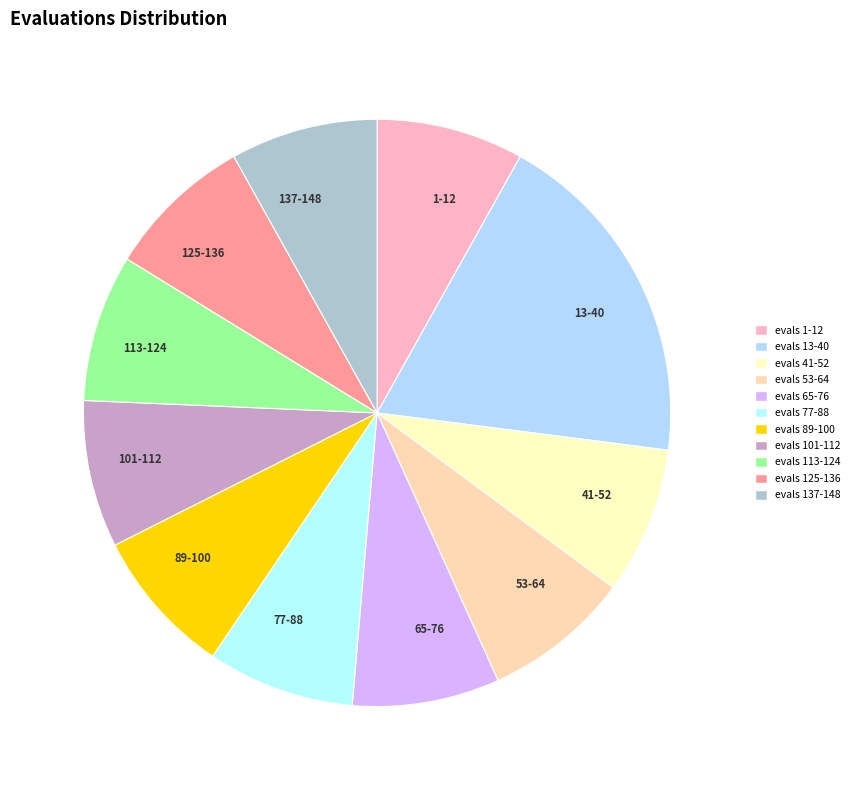

Approximately how many times larger is the value at 137-148 compared to 113-124?

1.0